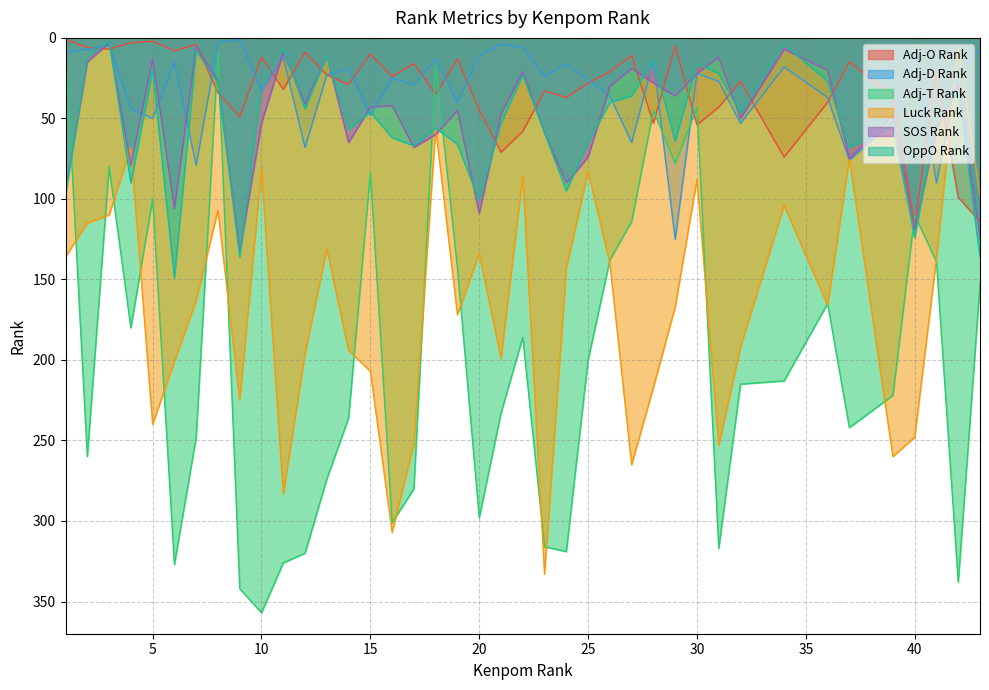

How many lines are shown in the chart?

6